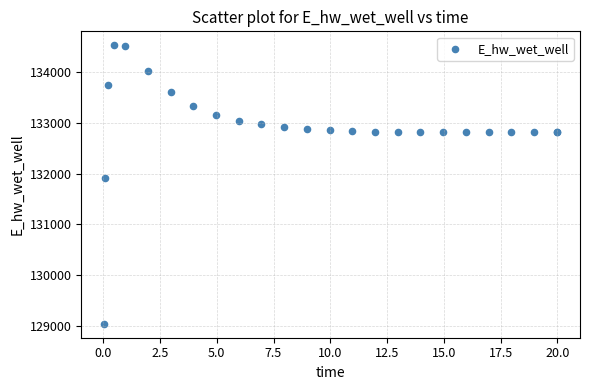

What Y value in the scatter plot is closest to 131786?

131906.4